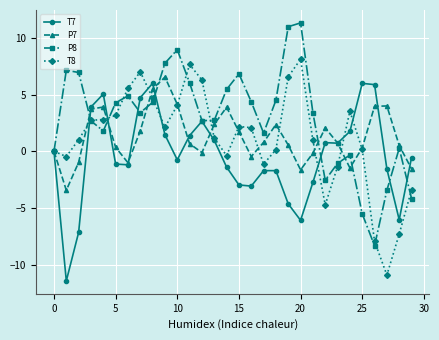

What is the value of the P8 point at the 20th from the left?

11.0